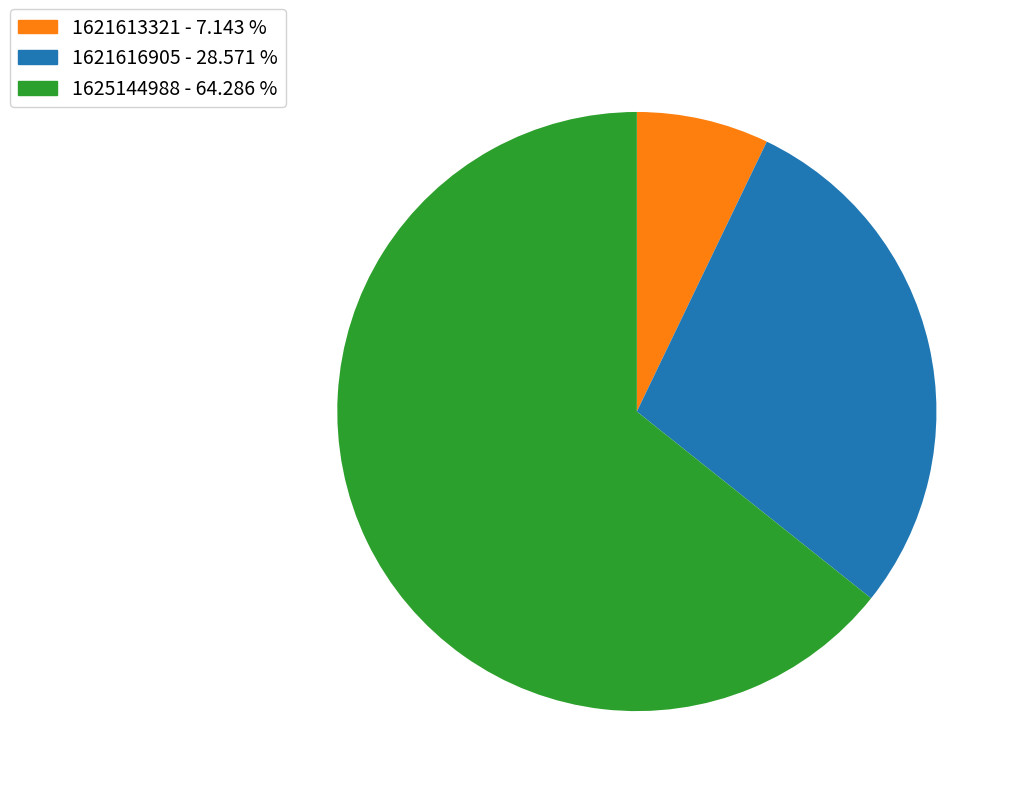

How many slices are in this pie chart?

3